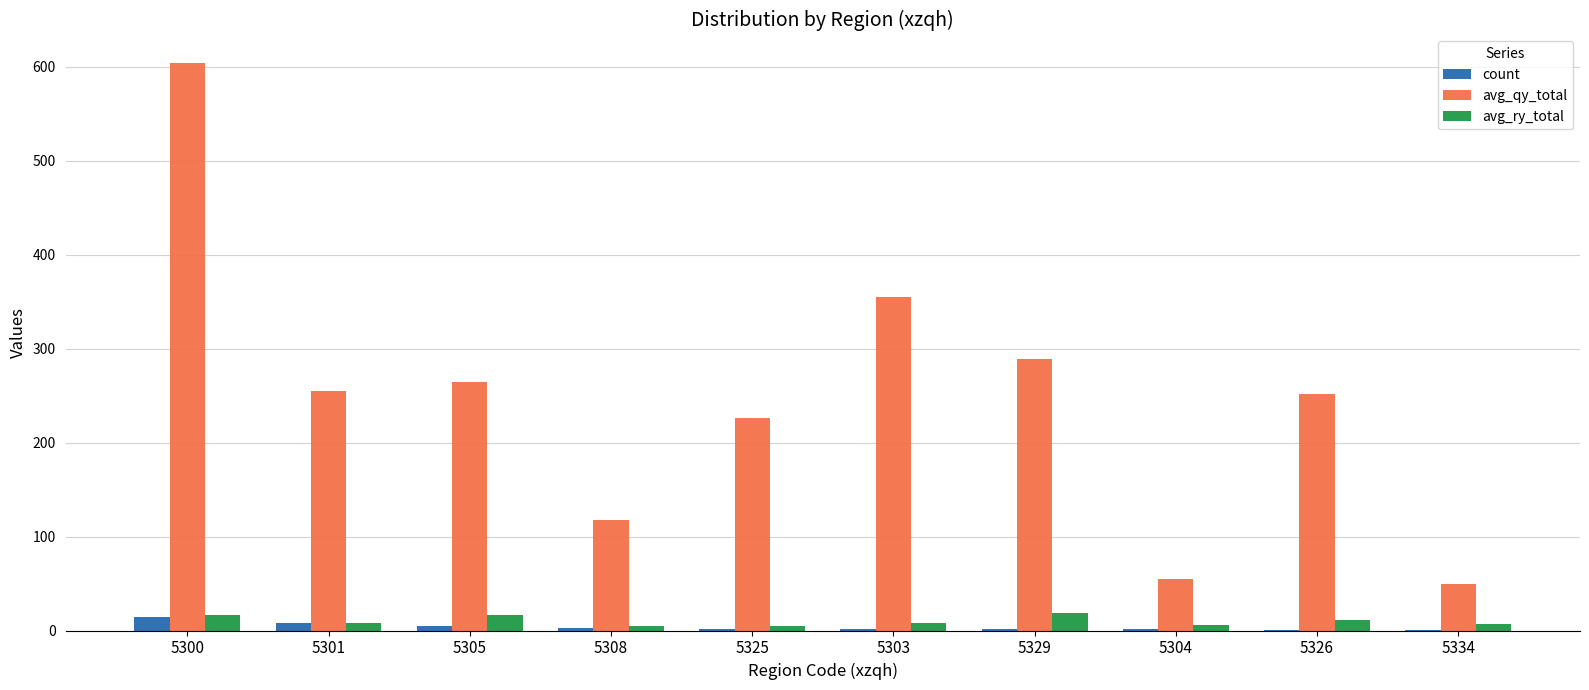

Which series has the largest total across all categories?

avg_qy_total